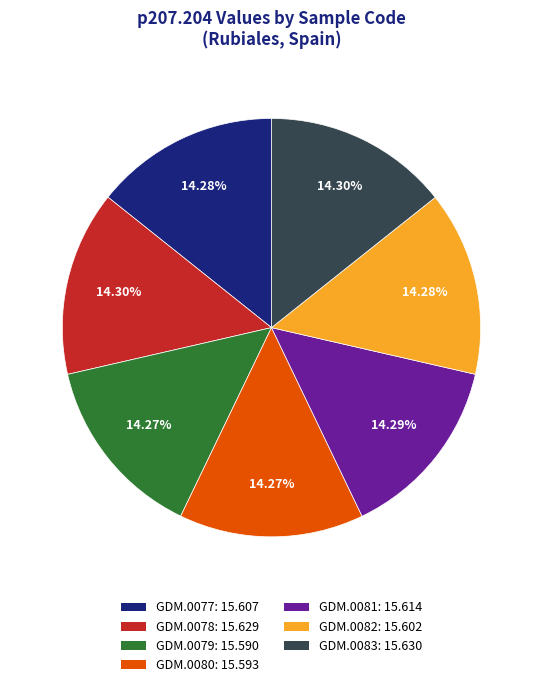

Is there a majority slice in this chart?

No